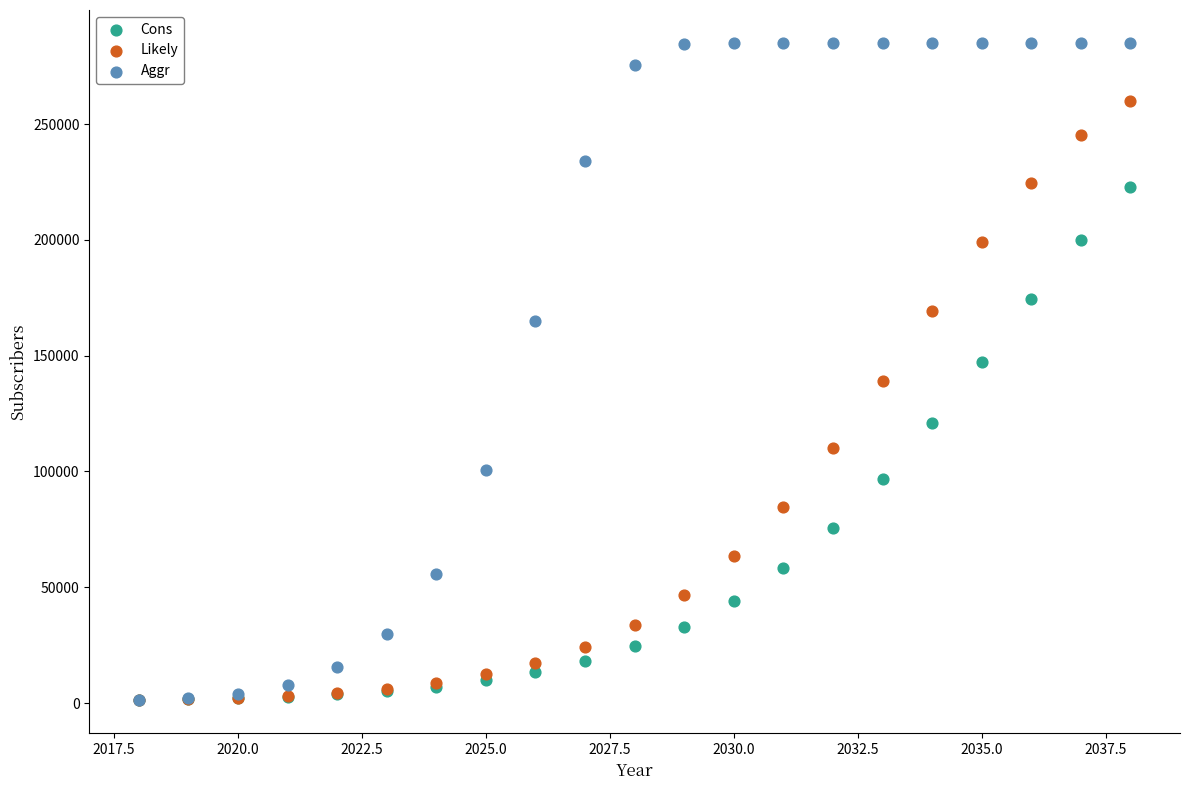

What are all the series names shown in the legend?

Cons, Likely, Aggr